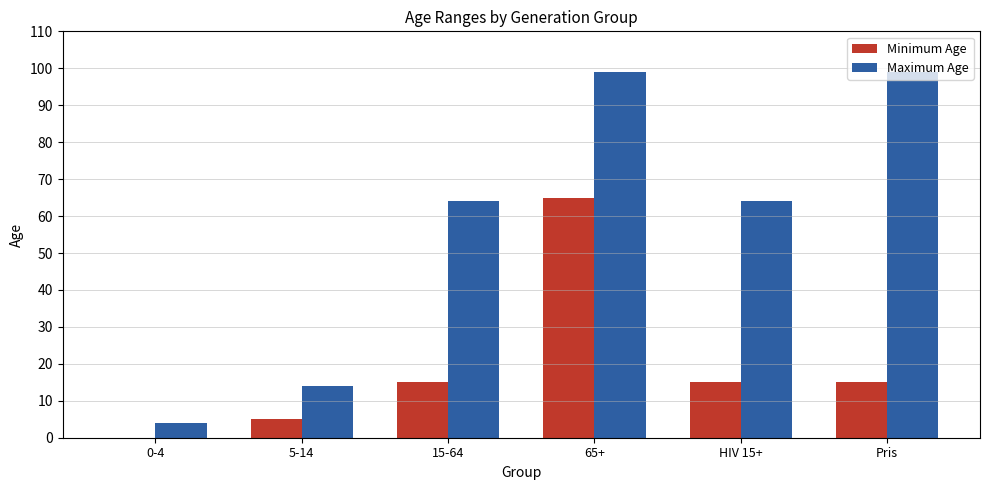

Which series has the widest spread of values?

Maximum Age